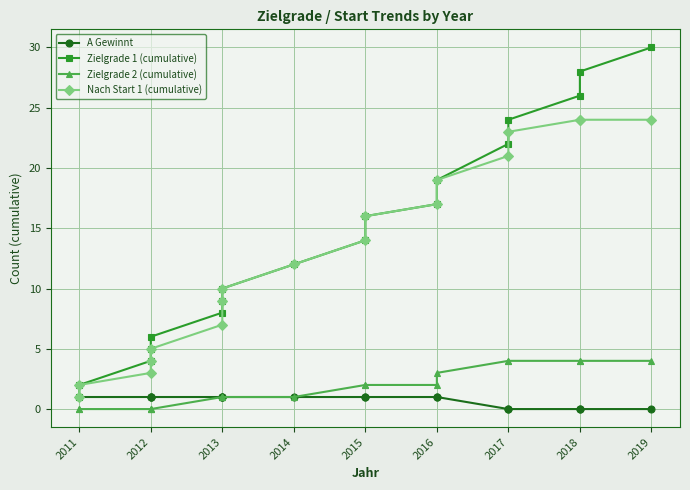

What are all the series names shown in the legend?

A Gewinnt, Zielgrade 1 (cumulative), Zielgrade 2 (cumulative), Nach Start 1 (cumulative)